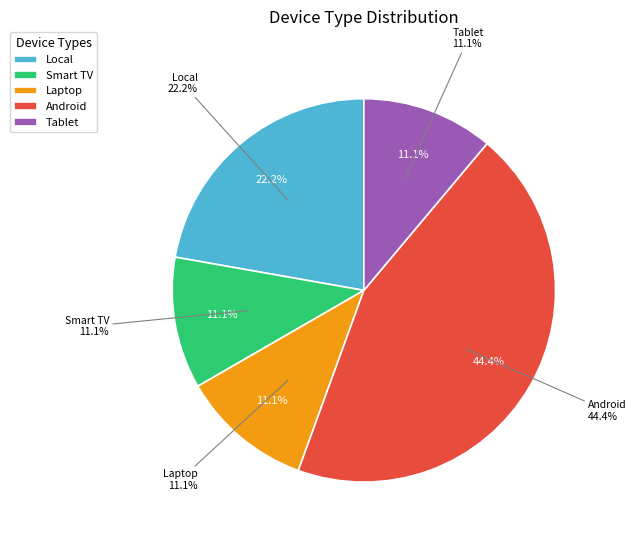

Count the number of slices in the pie.

5